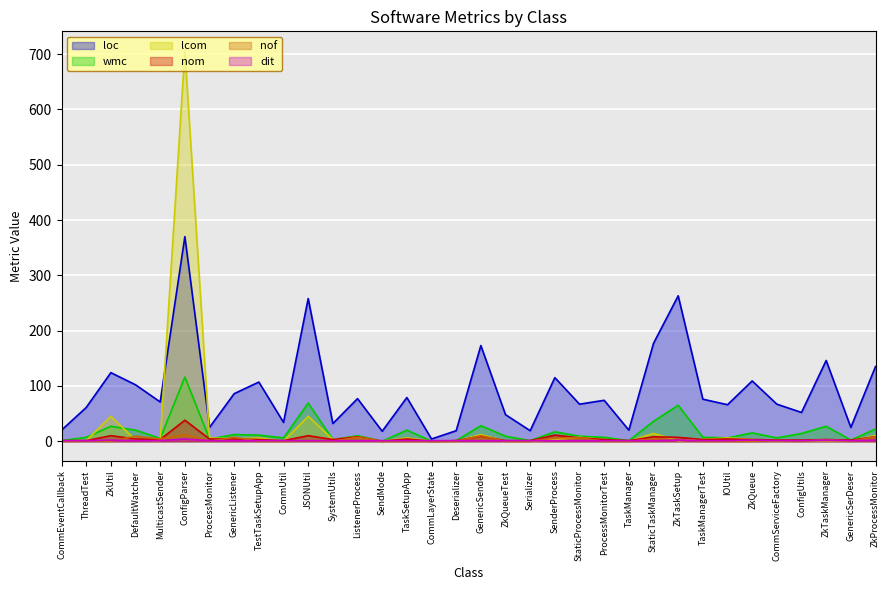

Which label corresponds to the smallest value in the chart?

SendMode